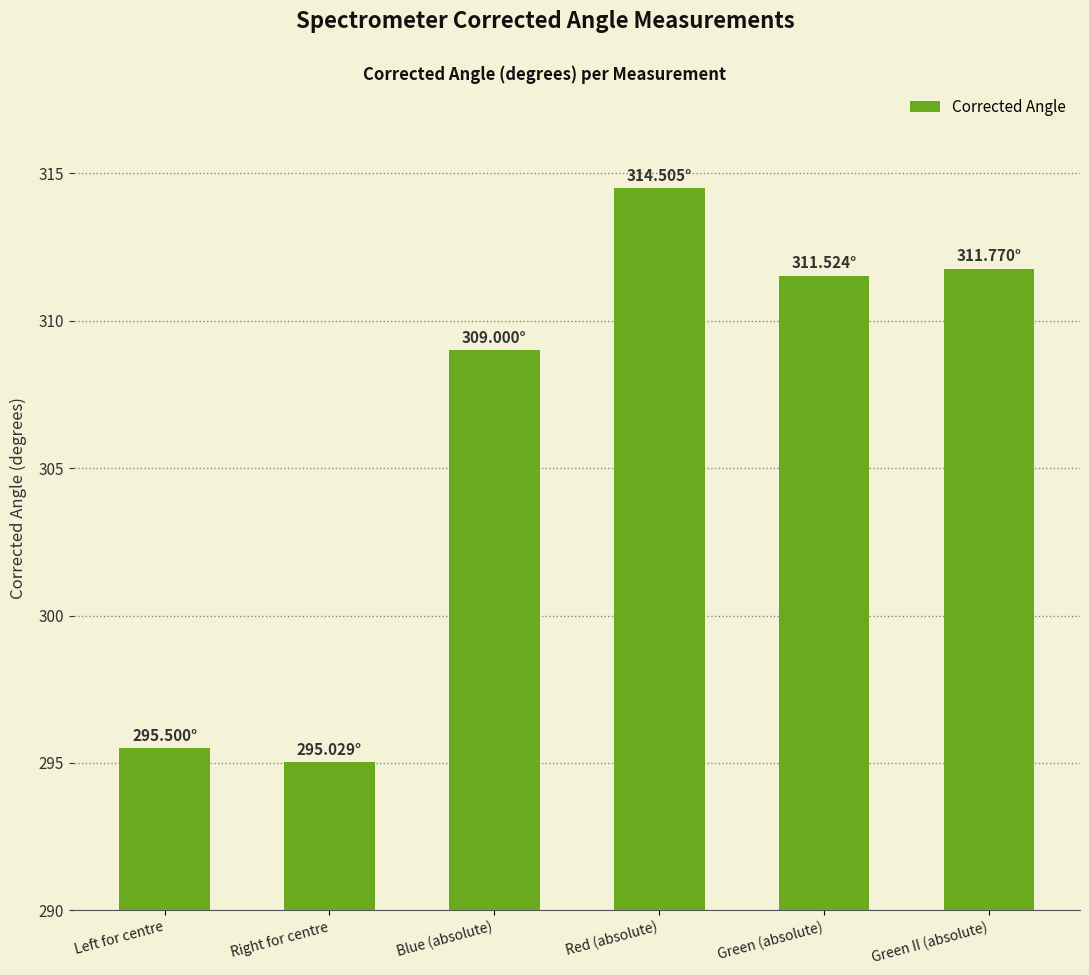

What is the label of the 1st bar from the left?

Left for centre